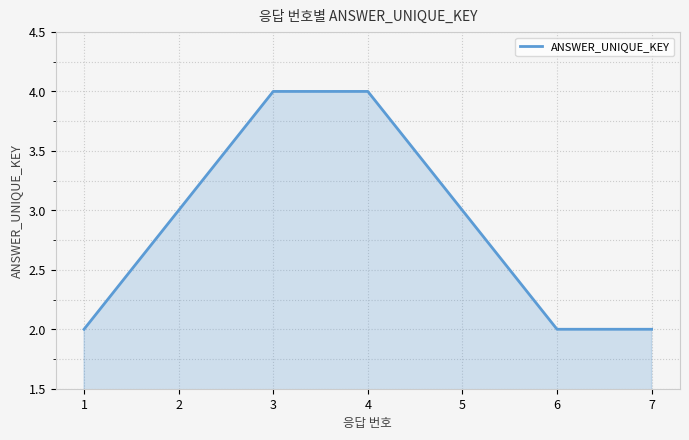

Is it true that the value at 7 is 1?

False